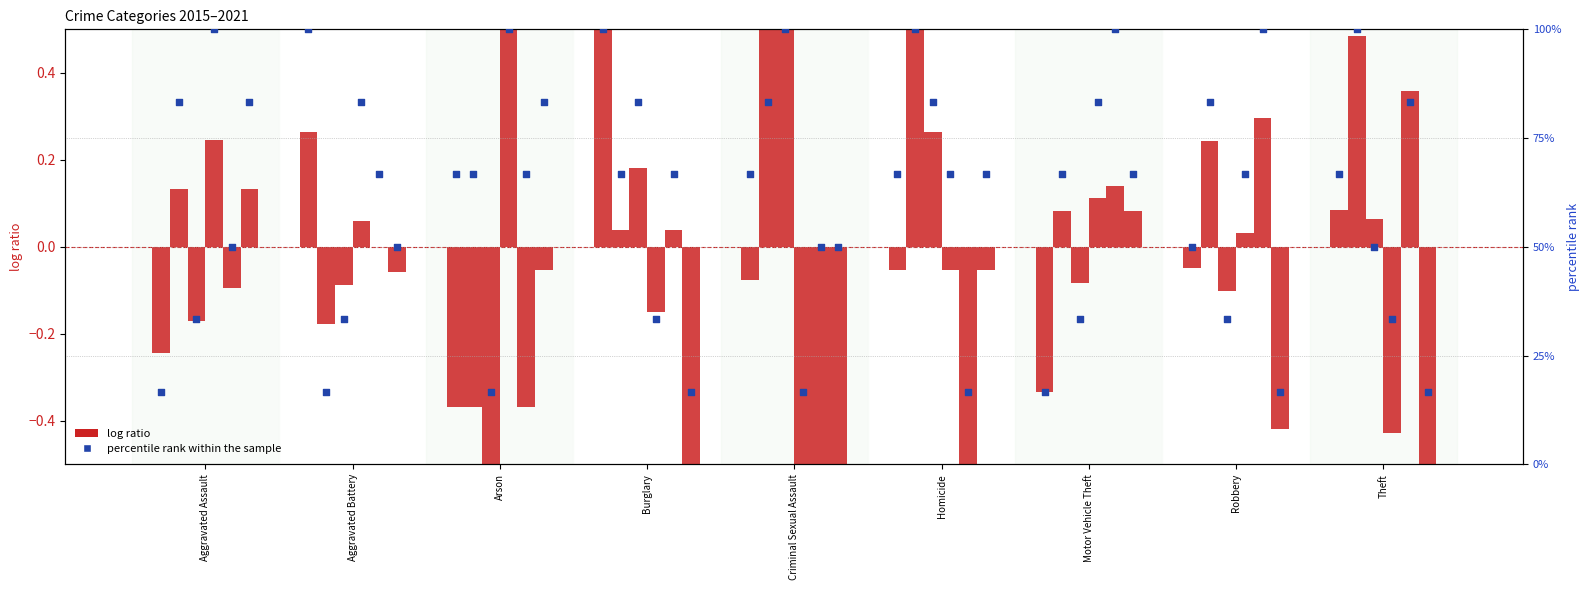

Which series contains the lowest Y value?

log ratio 2015